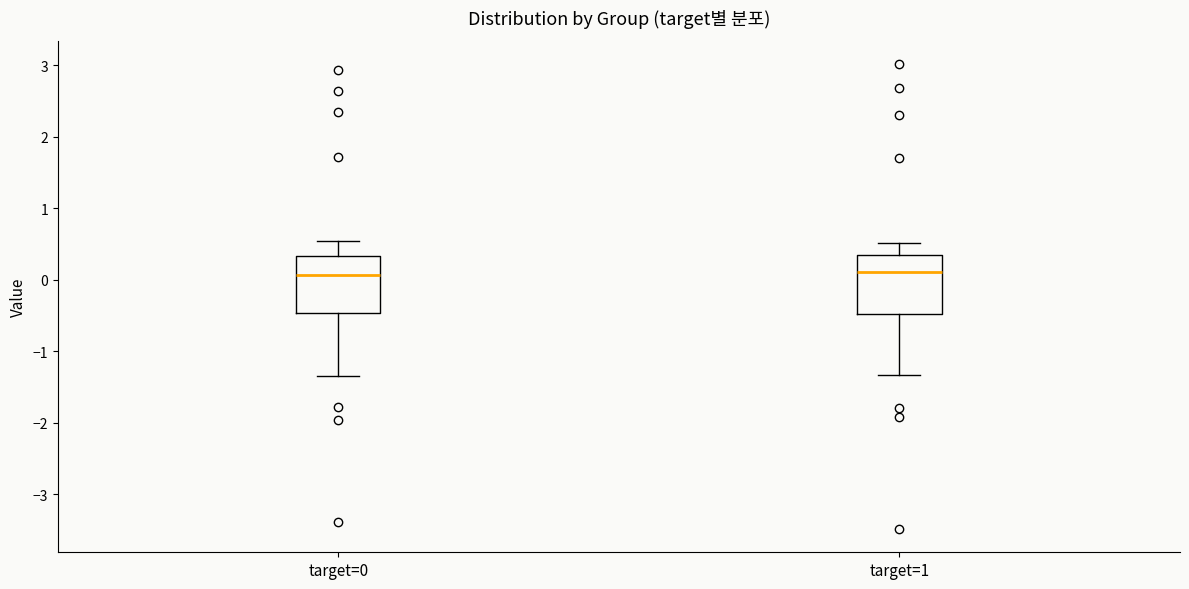

Reading left to right, transcribe this box plot: for each box, give where its median line is, the range the box spans, and where its two whiskers end, as read against the y-axis. The values are not printed on the chart, so give them approximately, as read against the axis.

target=0: median 0.1, box -0.5 to 0.3, whiskers -1.4 to 0.5
target=1: median 0.1, box -0.5 to 0.3, whiskers -1.3 to 0.5